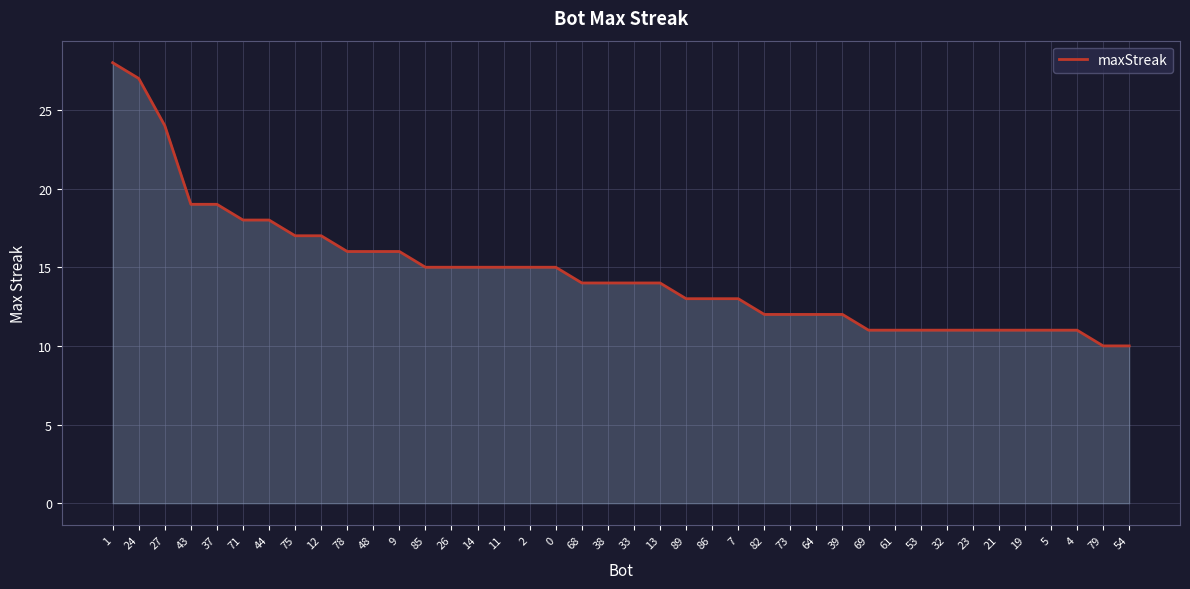

Is it true that the value at 14 is 22?

False